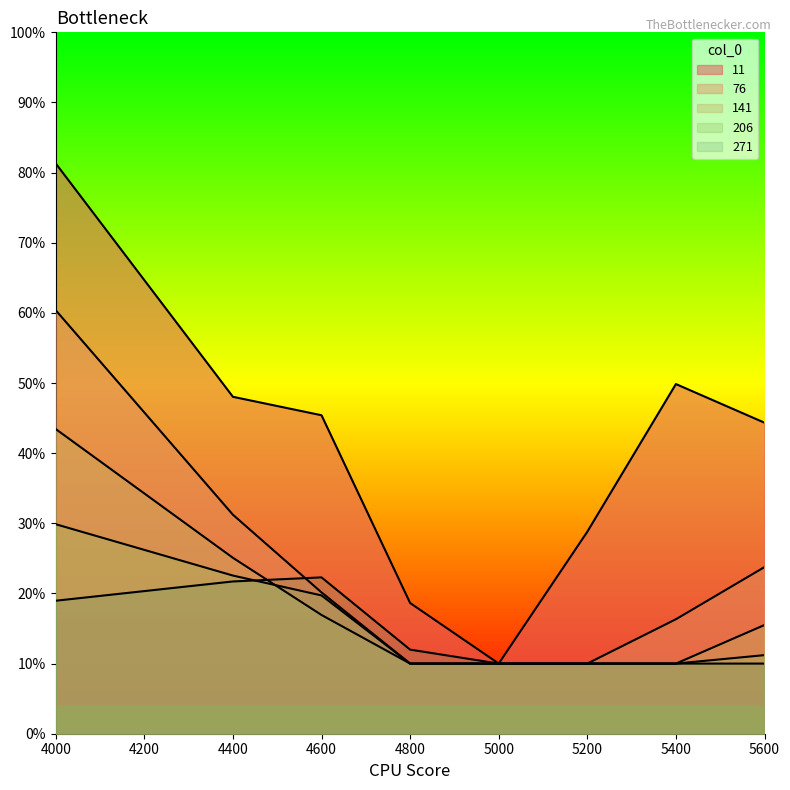

Does the chart have visible grid lines?

No